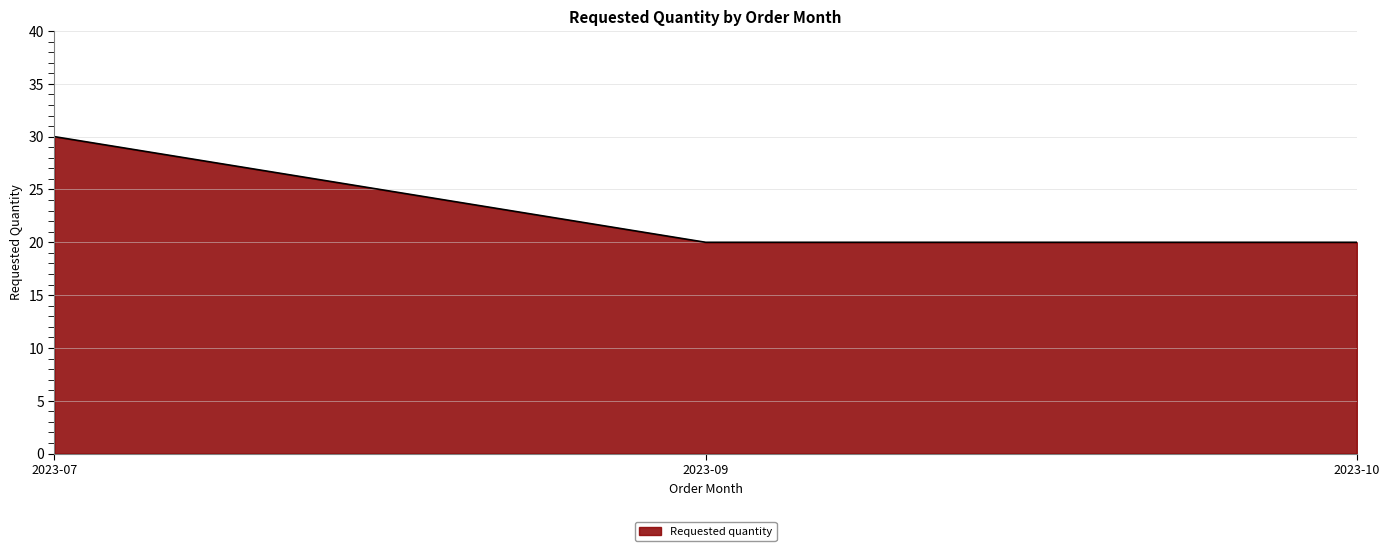

What is the sum of all values?

70